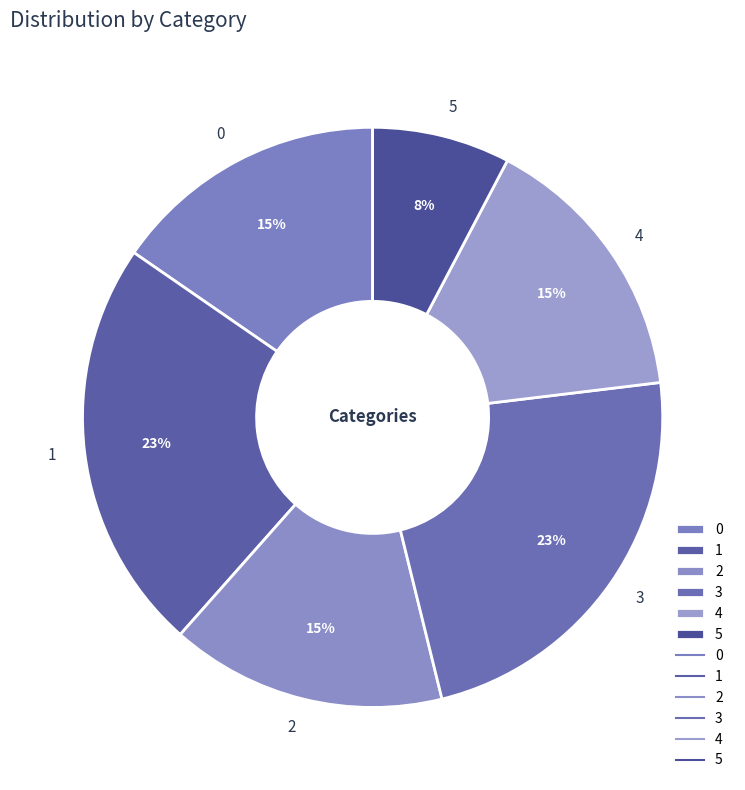

Do 4 and 5 together represent more than half of the pie?

No